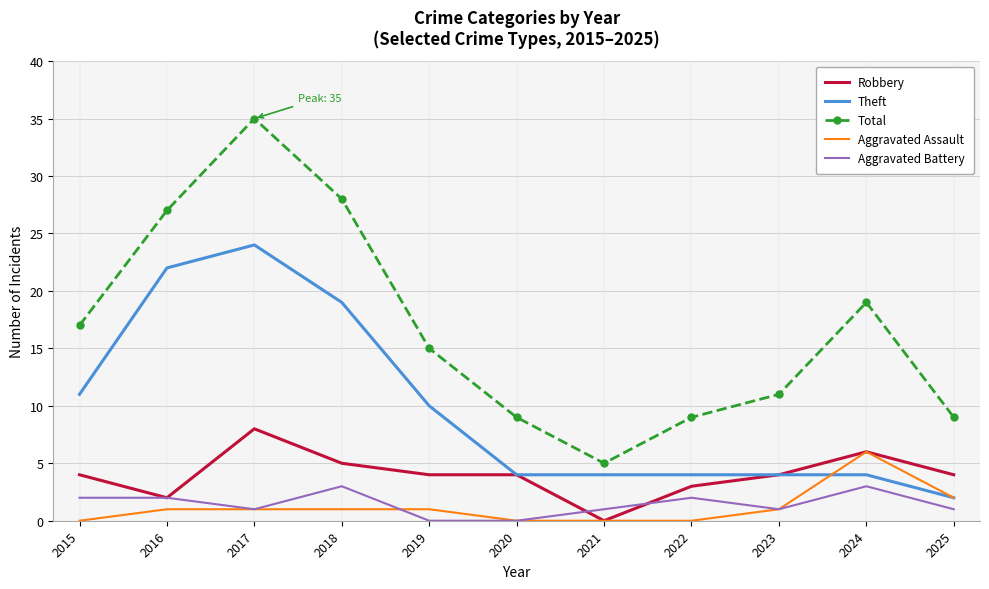

True or false: Aggravated Battery and Theft intersect in this chart.

False